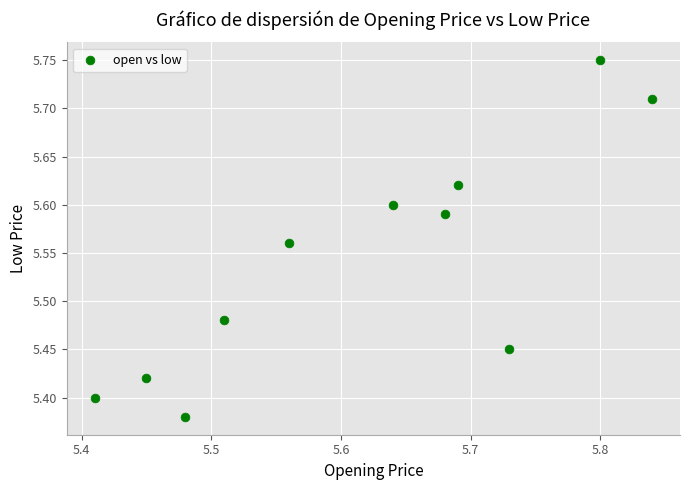

What is the range of Y values (max minus min)?

0.4